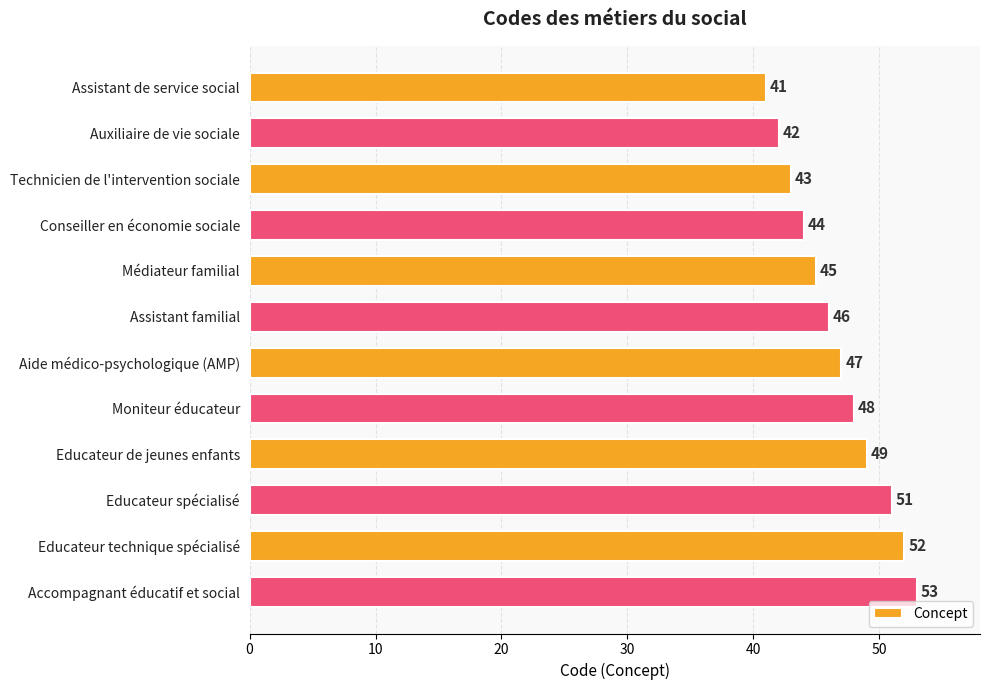

Reading top to bottom, extract all data points from this chart.

Assistant de service social=41	Auxiliaire de vie sociale=42	Technicien de l'intervention sociale=43	Conseiller en économie sociale=44	Médiateur familial=45	Assistant familial=46	Aide médico-psychologique (AMP)=47	Moniteur éducateur=48	Educateur de jeunes enfants=49	Educateur spécialisé=51	Educateur technique spécialisé=52	Accompagnant éducatif et social=53